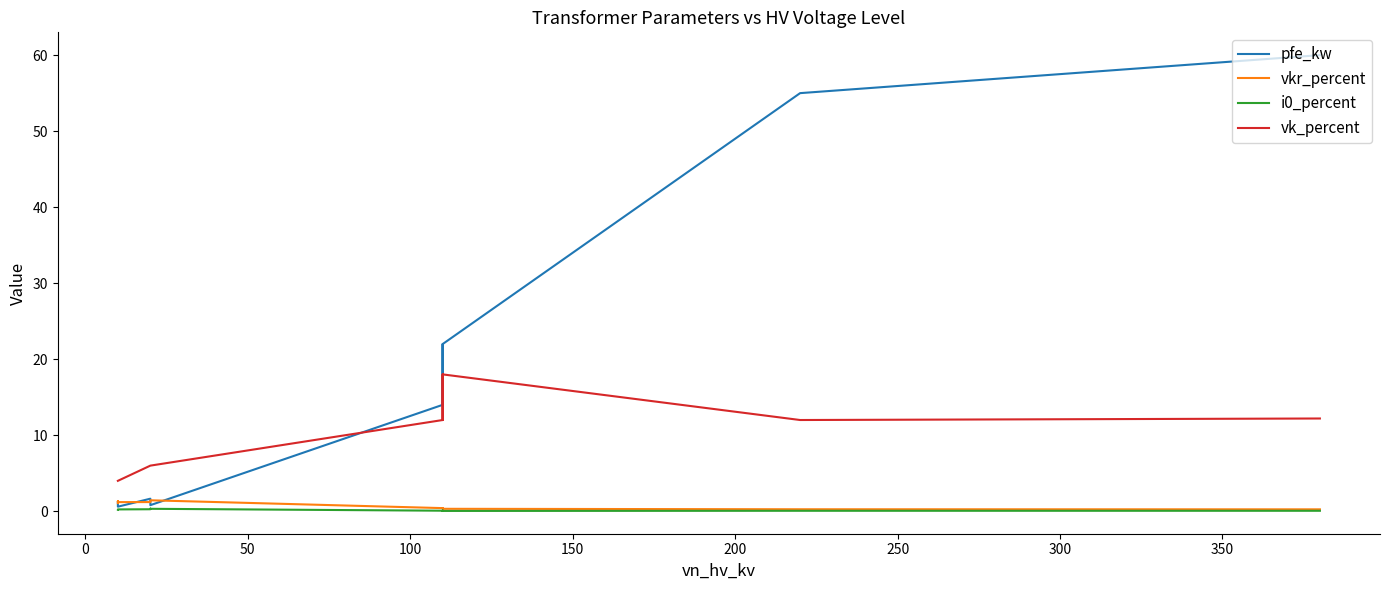

True or false: i0_percent and vk_percent cross at least once.

False